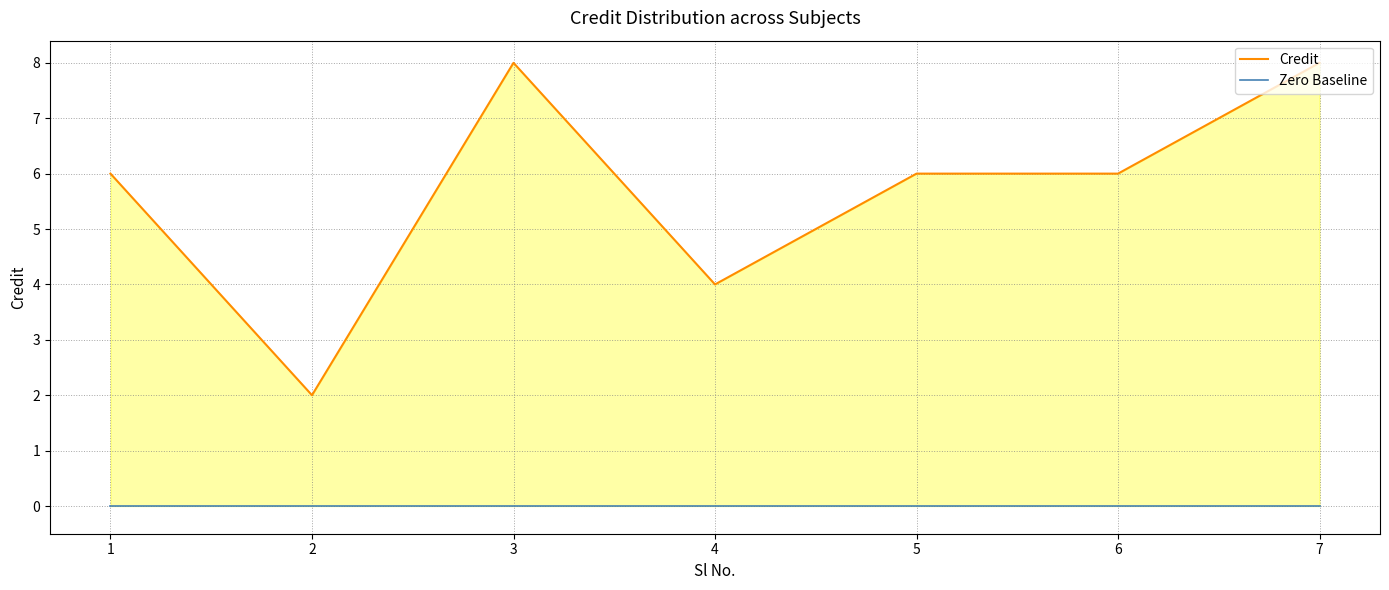

At how many categories does at least one series exceed 2?

6